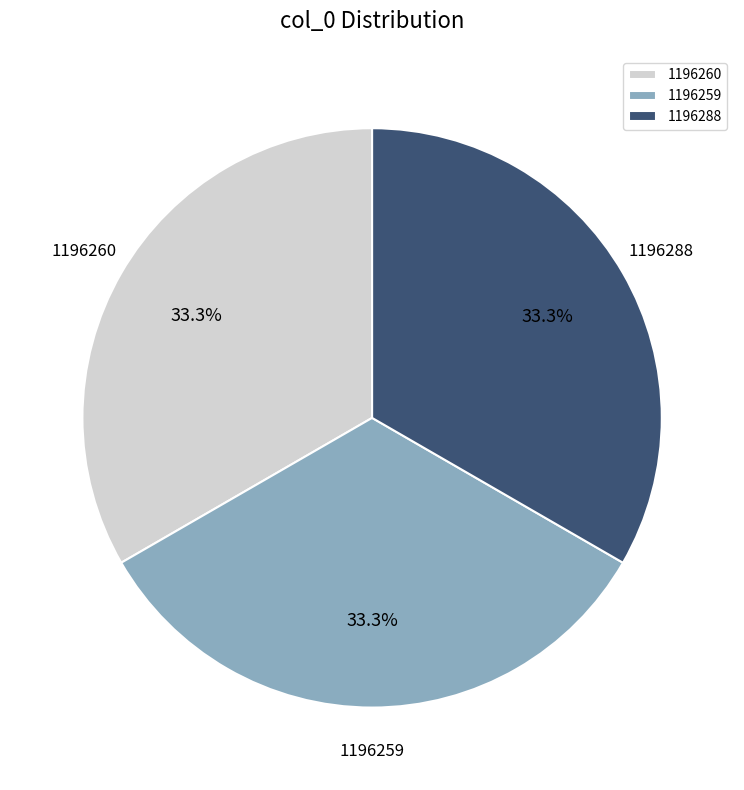

Does 1196260 represent more than half of the total?

No